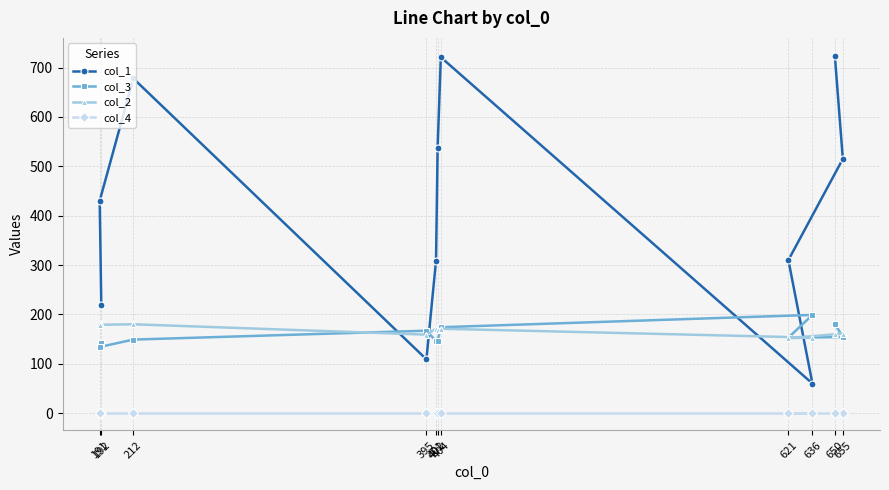

The col_3 series shows 146 at 402. True or false?

True